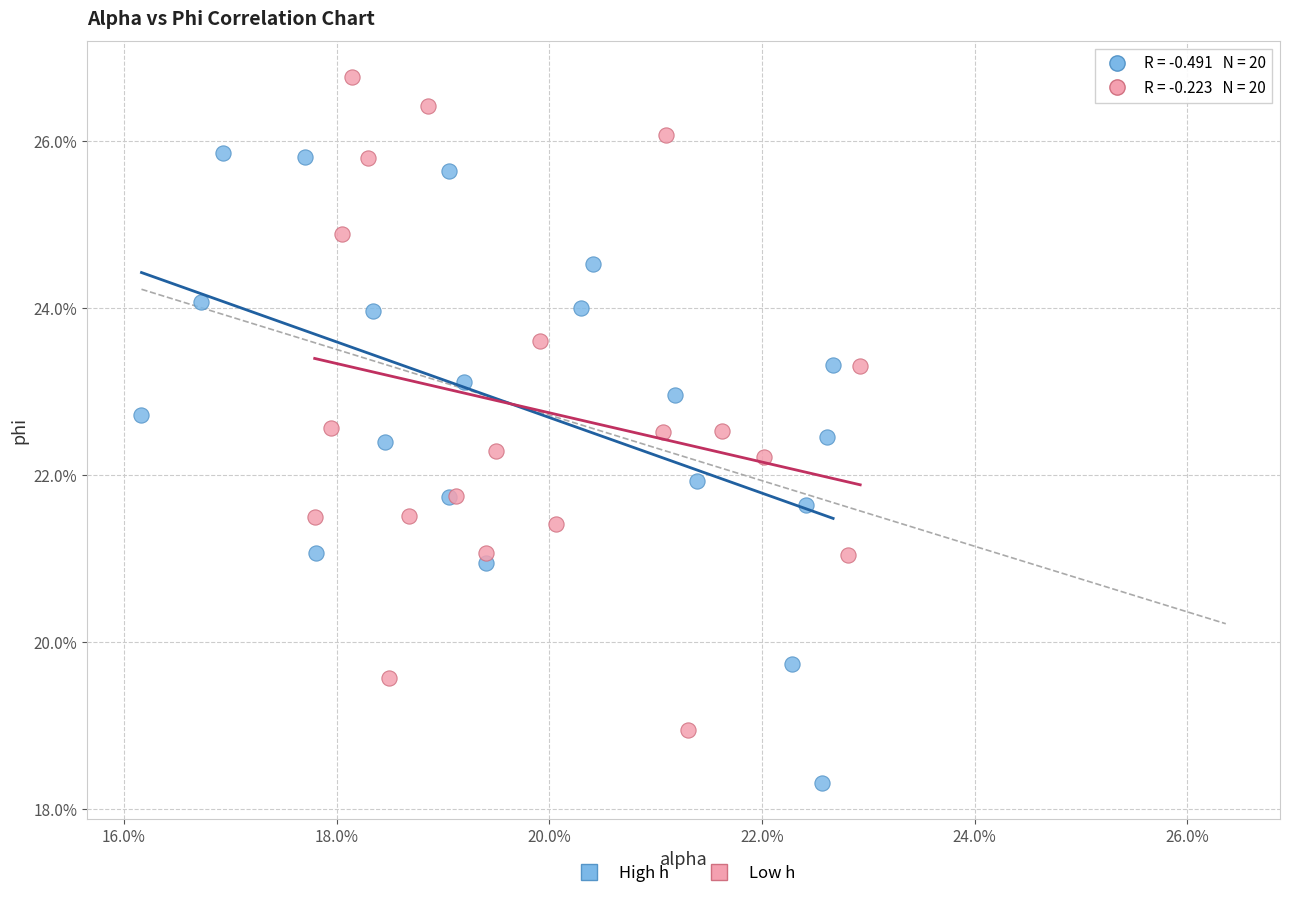

What are all the series names shown in the legend?

High h, Low h